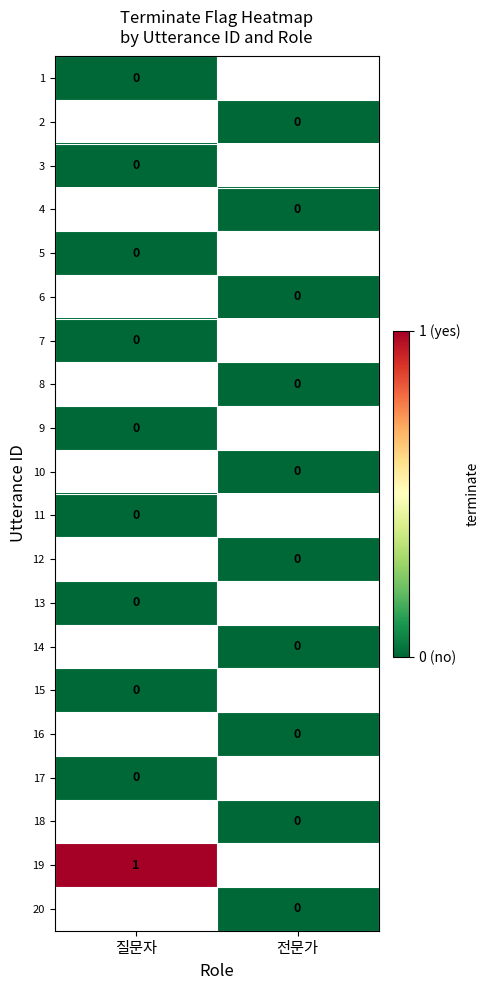

The 19 series shows 1 at 질문자. True or false?

True